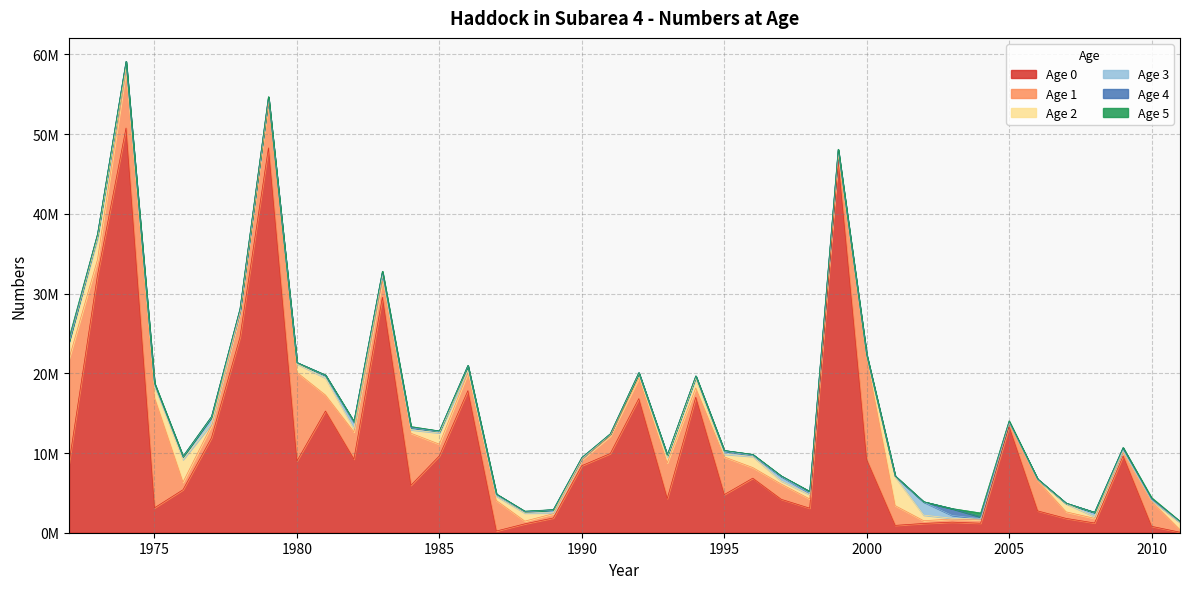

Reading left to right, list all the values displayed in this chart.

Age 0: 8738660	32331910	50765470	3121860	5393140	11907540	24519910	48276390	8994400	15261810	9232000	29543510	5949750	9642390	17814510	210740	1115120	1853400	8410270	9933570	16817750	4286520	16989810	4782850	6840430	4193100	3077120	46584030	9156130	920370	1164420	1326730	1192400	13297300	2738270	1799180	1221120	9633460	804220	65560
Age 1: 13105860	1942820	7182920	13848620	947620	1531010	2930620	5737140	11113830	2009880	3414350	2064610	6530860	1464680	2214240	3830570	338360	532410	728210	2194320	2563120	4476960	1167370	4730370	1335210	1911890	1162200	874850	12750000	2478580	344290	392060	421150	418340	3794870	817690	580230	459700	3142750	317540
Age 2: 2083200	2682540	393940	1467570	2836760	213590	284270	538710	1069930	2130450	399370	693900	438310	1415310	340000	544550	1023020	103140	148020	209020	605740	740440	1228650	336860	1389900	391550	543000	317680	243710	3601710	700580	92320	109370	114460	111550	1015950	219390	159800	129170	890860
Age 3: 78790	484150	650670	106350	347620	818220	64850	77790	141620	341760	785680	162430	261000	159400	545920	110330	161940	364160	35210	41990	68020	213460	218320	394640	127710	564930	166100	196950	108840	80210	1643470	364220	50400	58860	56100	47450	515140	116290	88250	67660
Age 4: 44810	17120	118250	187410	27500	83890	257570	16240	18090	33670	99350	298000	48530	71470	45380	149900	29320	36030	104280	9600	11280	17880	58610	58570	118510	40230	223780	62840	56780	30320	29260	843470	212350	28530	29580	23850	20620	295470	69770	50590
Age 5: 394550	11150	4800	33450	48520	8390	21090	63430	4630	4640	10460	37680	93400	12440	19790	11520	43420	7540	9140	30250	2710	3180	5000	16930	17750	33650	14900	72700	20950	16470	11570	13840	492850	125530	16320	12740	10730	11110	170160	41850